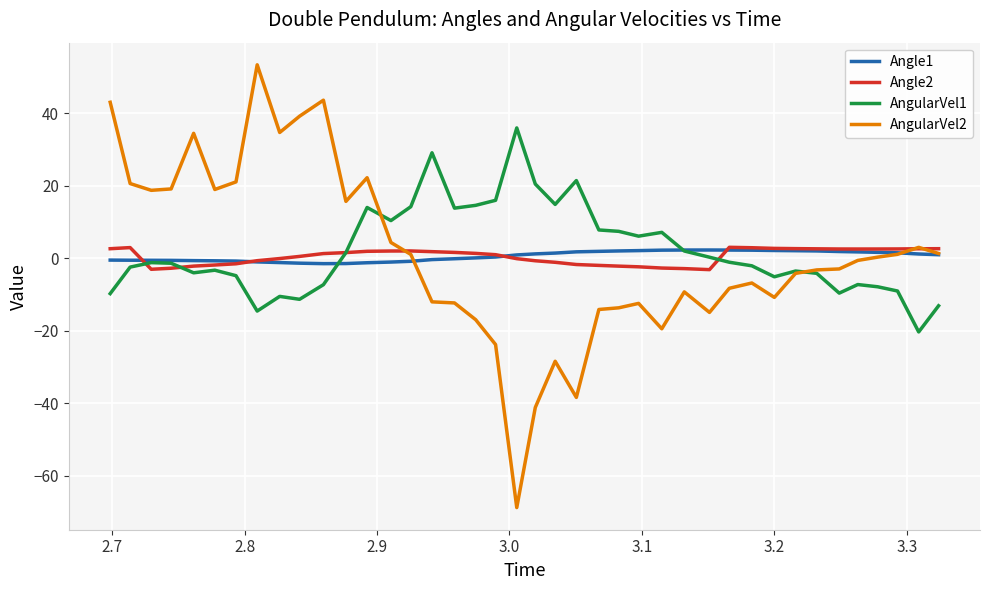

Which series has the widest spread of values?

AngularVel2